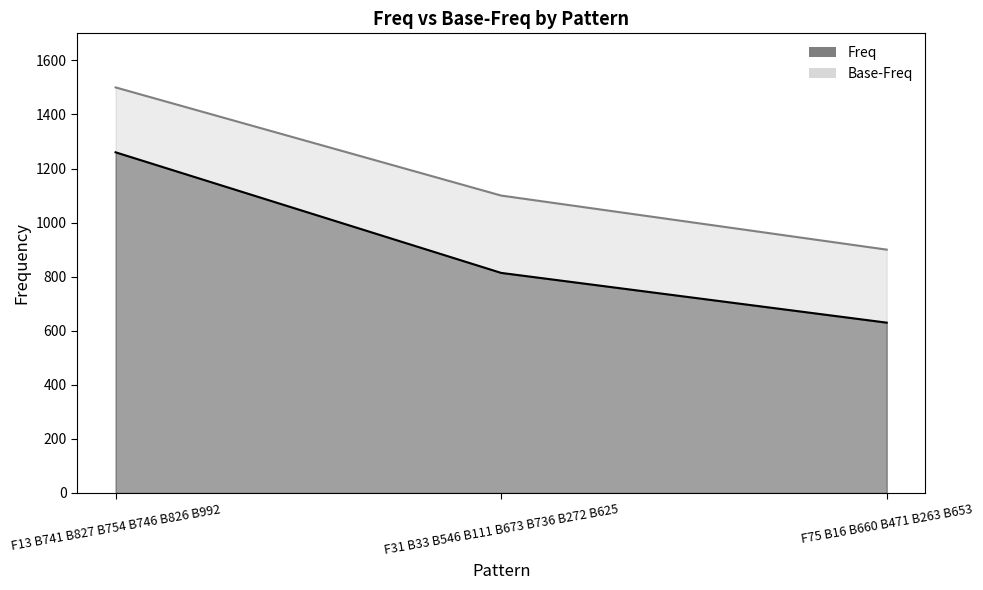

How many lines are shown in the chart?

2